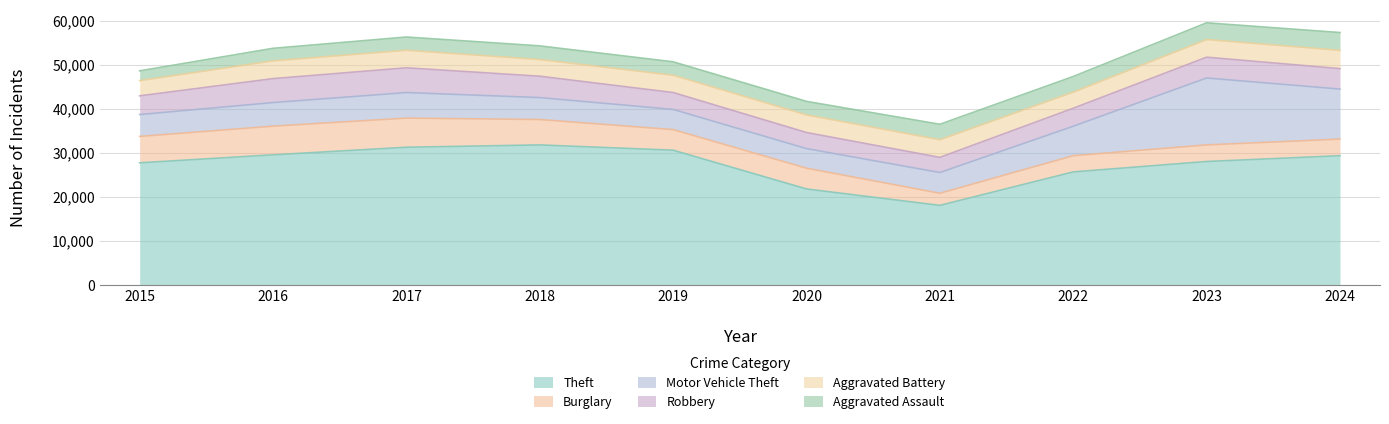

True or false: Burglary and Theft intersect in this chart.

False